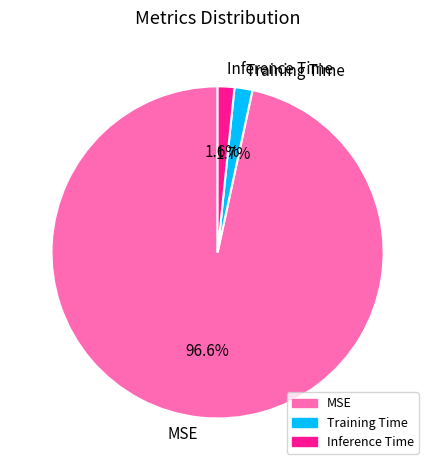

To the nearest percent, what is the difference between the largest and smallest slice percentages?

95%